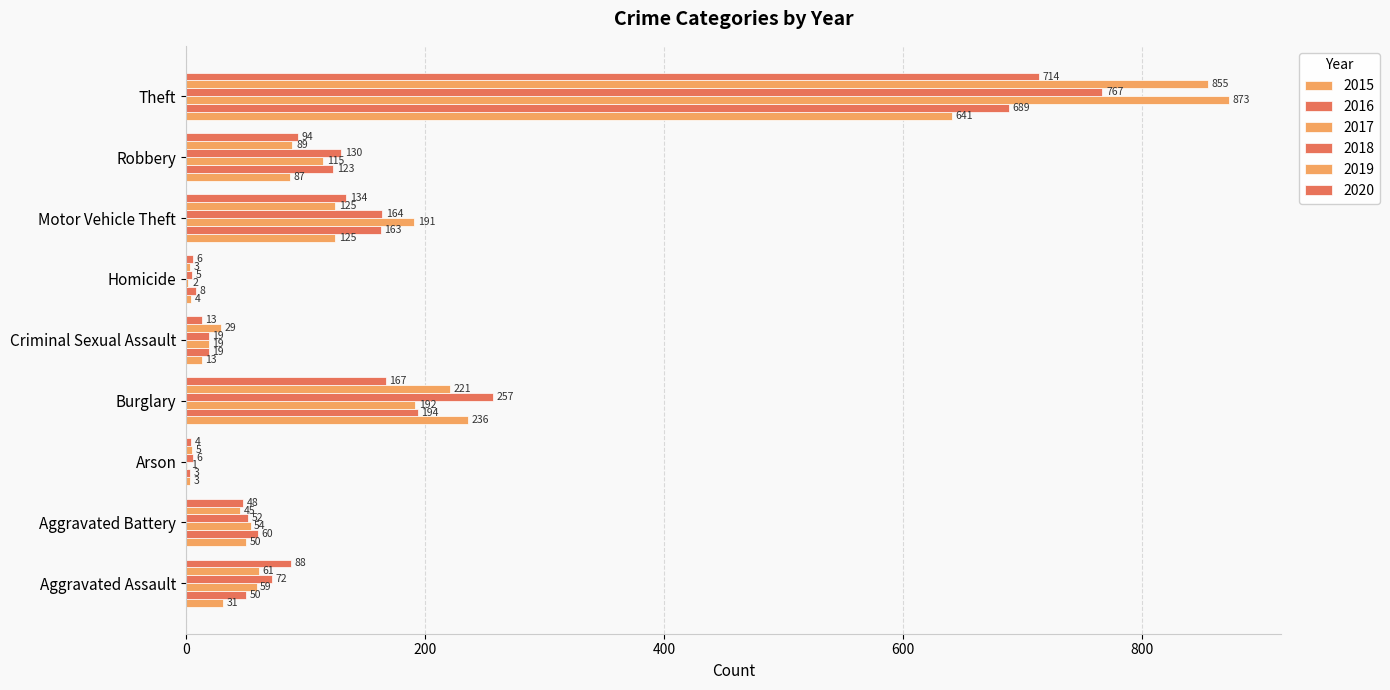

What is the label of the 1st bar from the left?

Aggravated Assault